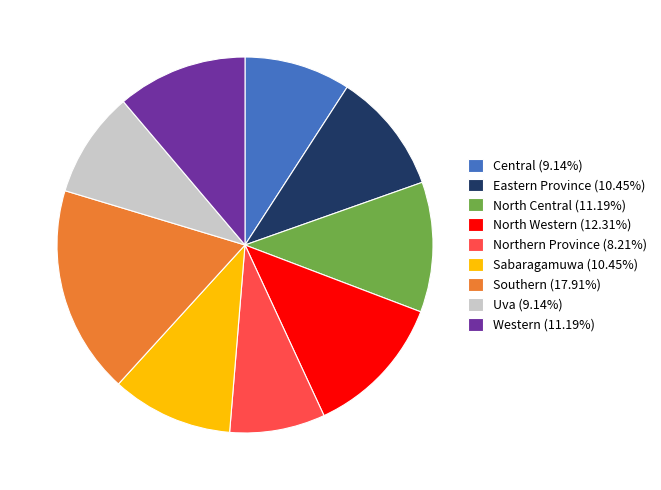

Is it true that North Central is 11% of the pie?

True